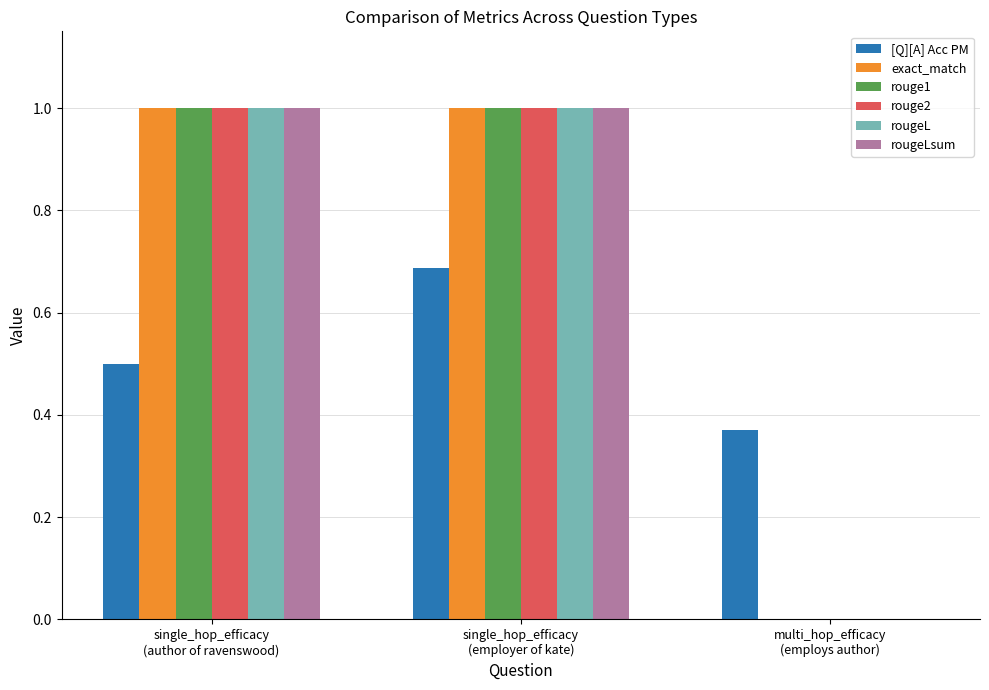

Count the rouge1 values in the range 0 to 1.

3